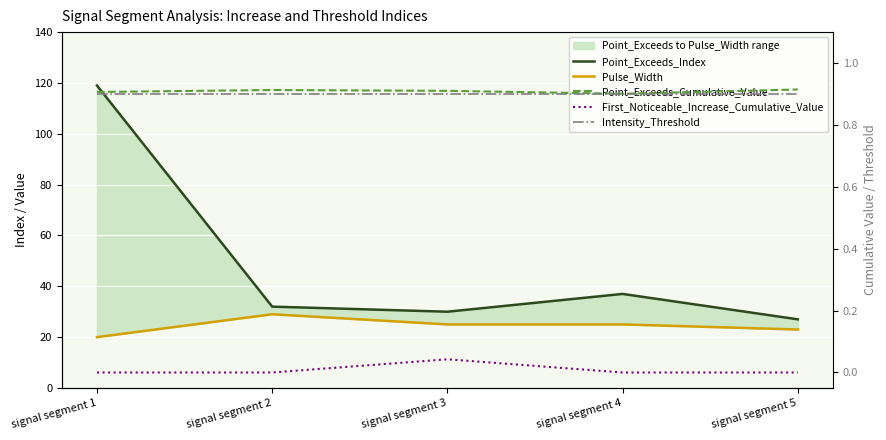

What is the value of the Intensity_Threshold point at the 5th from the left?

0.9